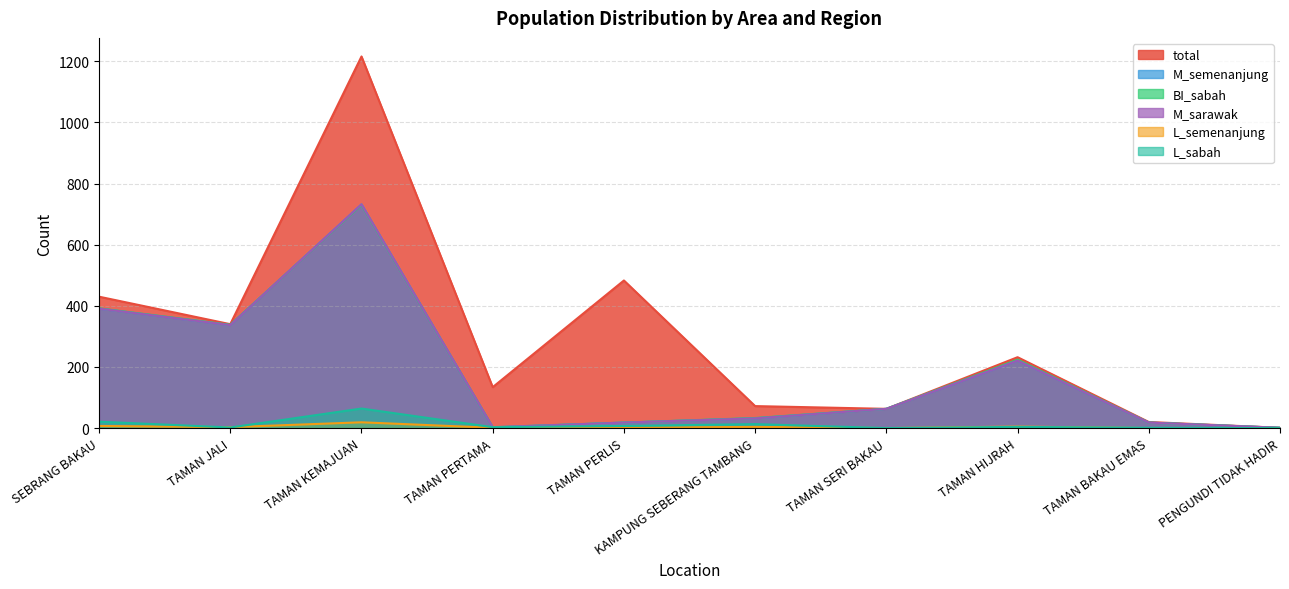

At which label does L_semenanjung reach its minimum?

TAMAN SERI BAKAU